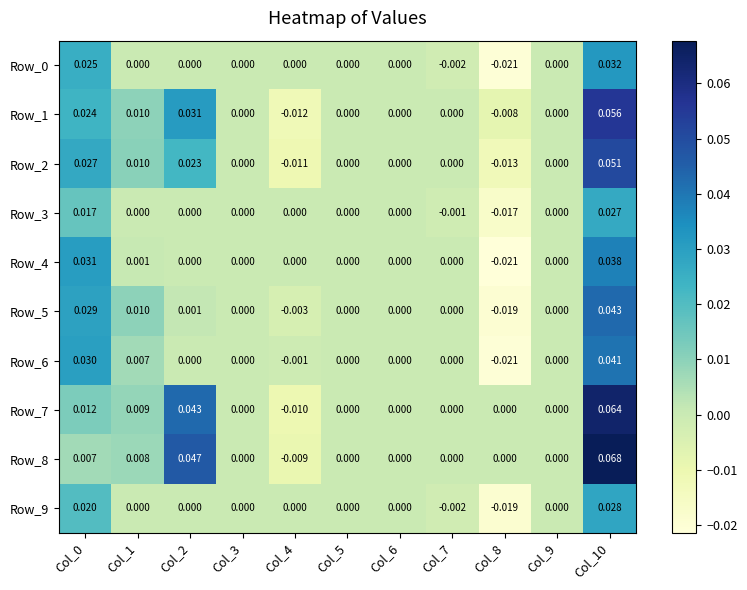

Is the value of Row_1 at Col_2 greater than the value of Row_6 at Col_6?

Yes